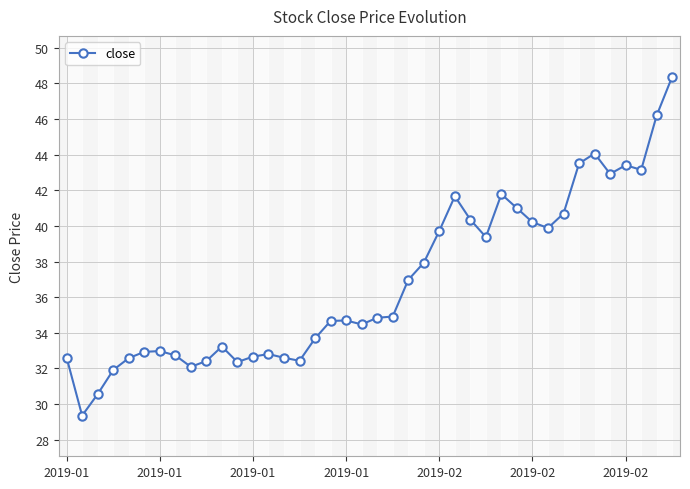

True or false: there are more than 2 points higher than both neighbors.

True